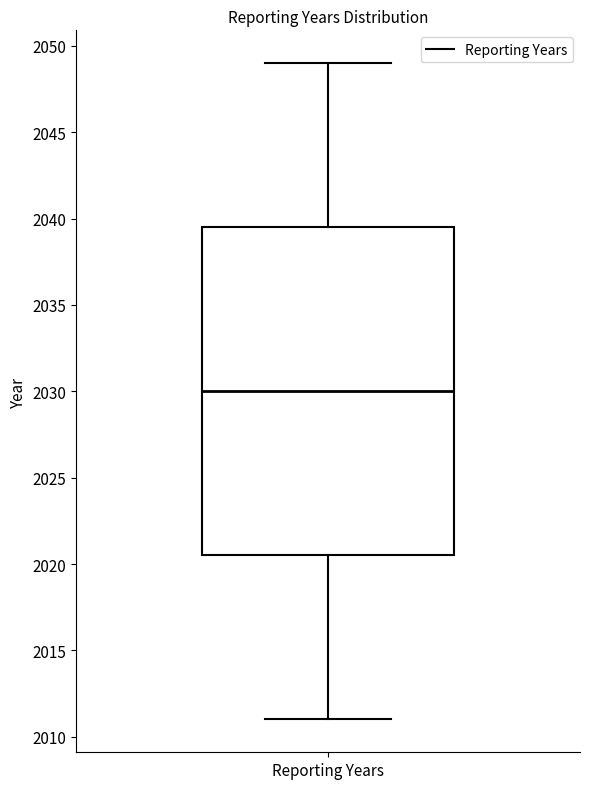

Read this box plot against the y-axis: the position of the median line, the range covered by the box, and the ends of both whiskers. The values are not printed on the chart, so give them approximately, as read against the axis.

median 2030.0, box 2020.5 to 2039.5, whiskers 2011.0 to 2049.0